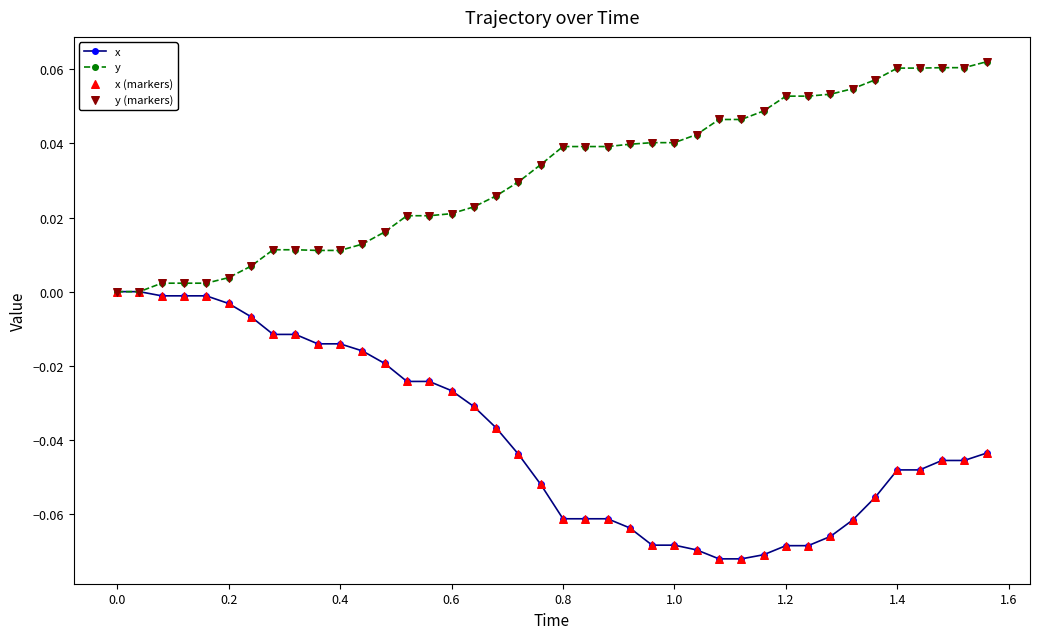

Which series has the largest range (max minus min)?

x